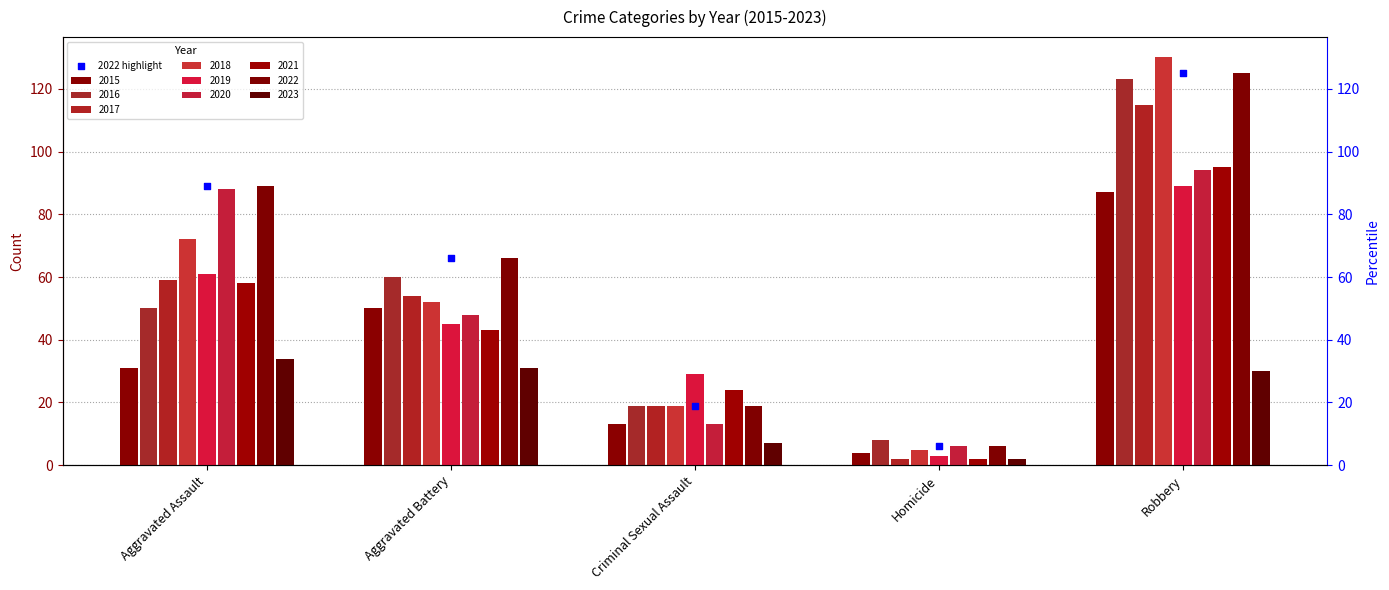

Which has a higher value, Robbery or Criminal Sexual Assault?

Robbery